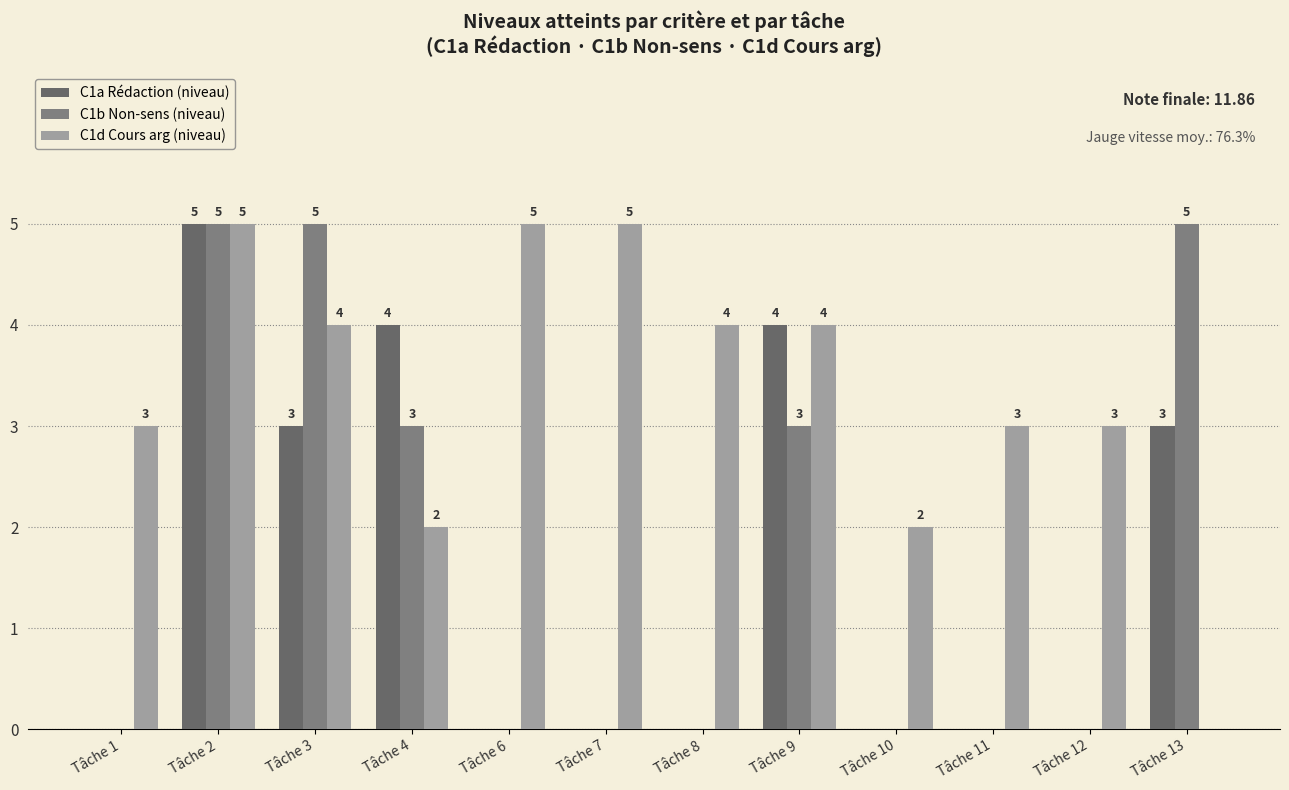

How many groups of bars are there?

12